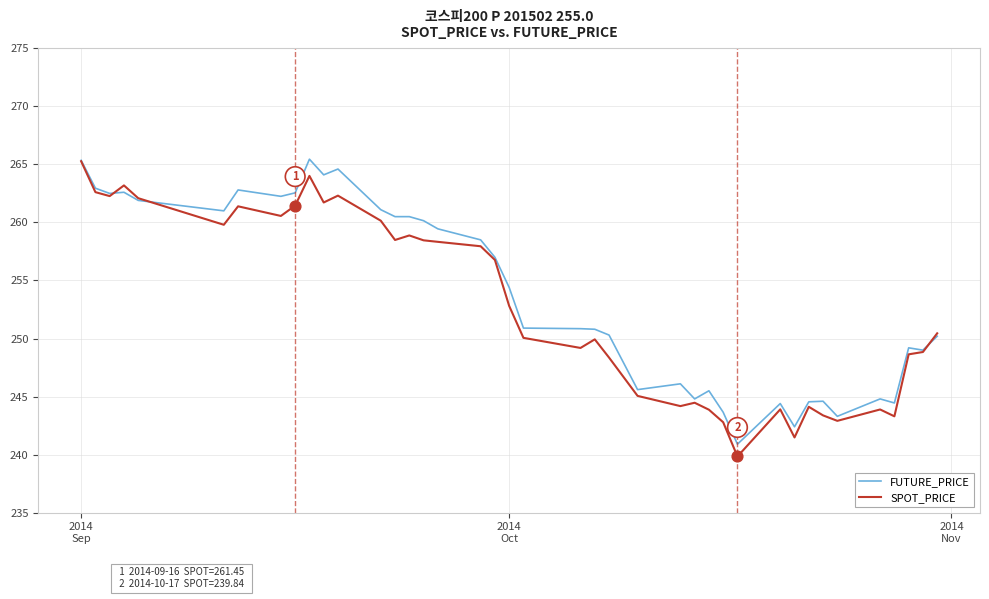

At how many categories does at least one series exceed 255?

19